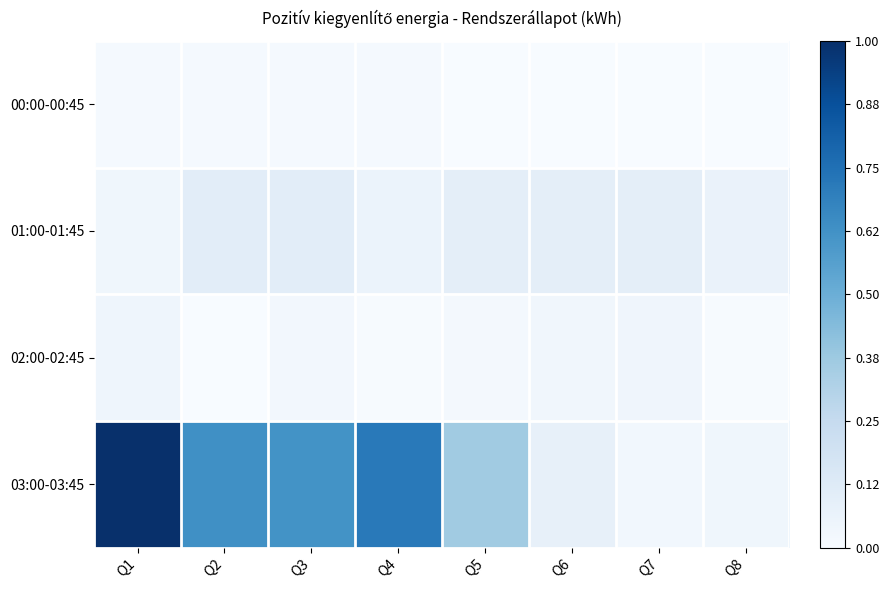

Which label corresponds to the smallest value in the chart?

Q7